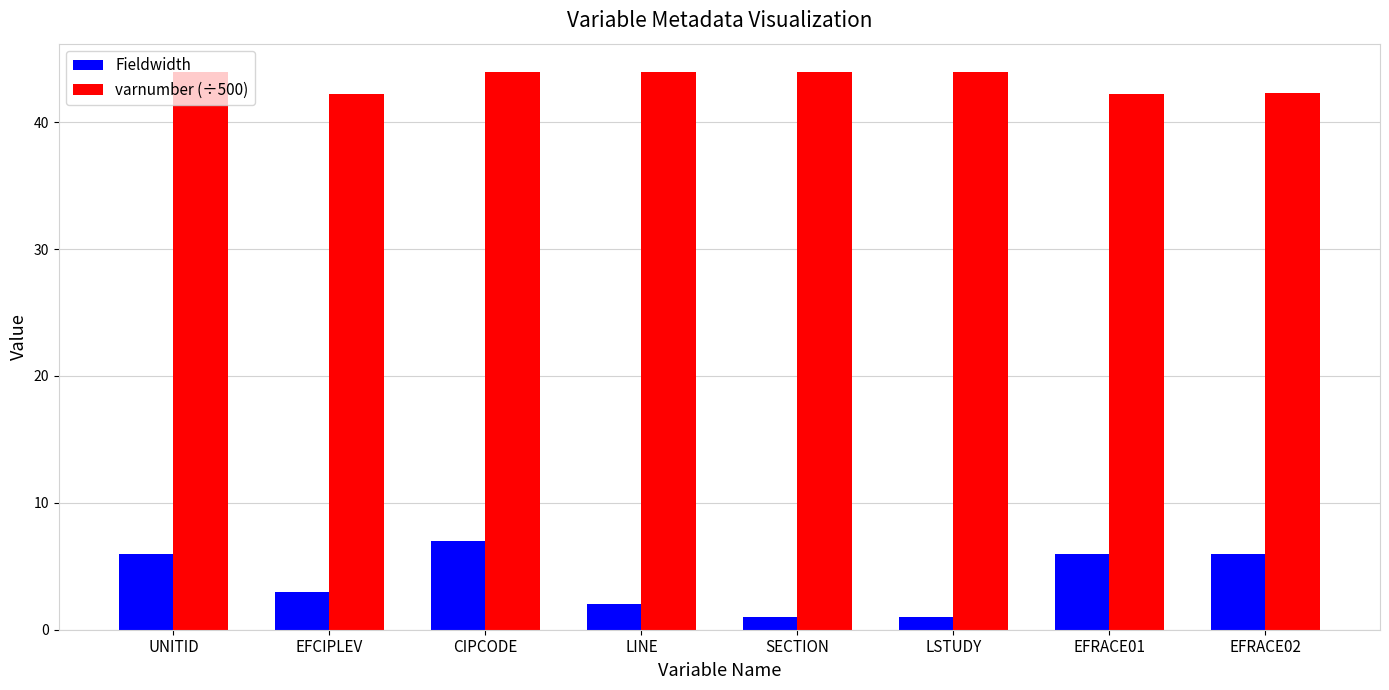

What is the label of the 2nd bar from the left?

EFCIPLEV